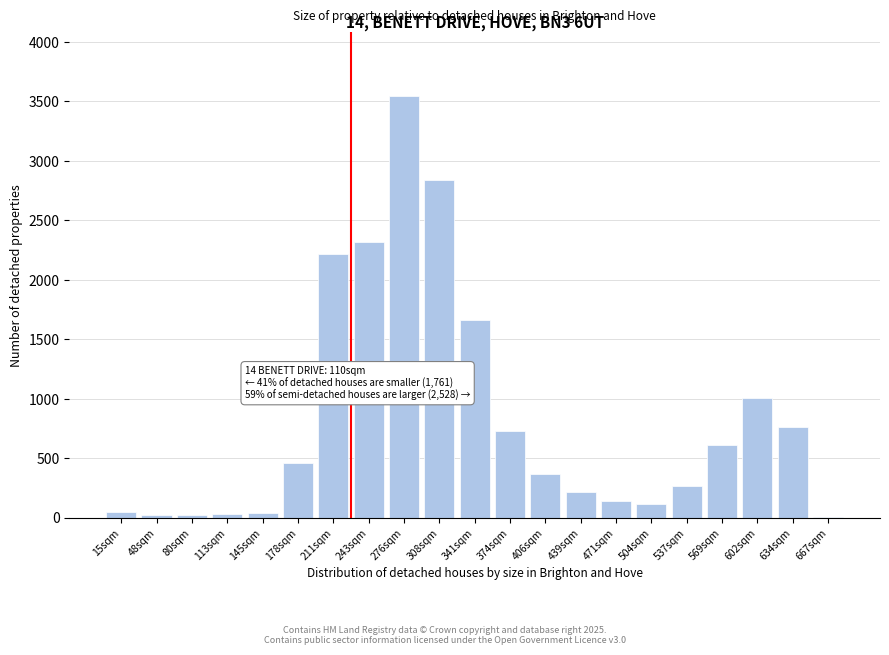

What is the change in value from 374sqm to 471sqm?

-586